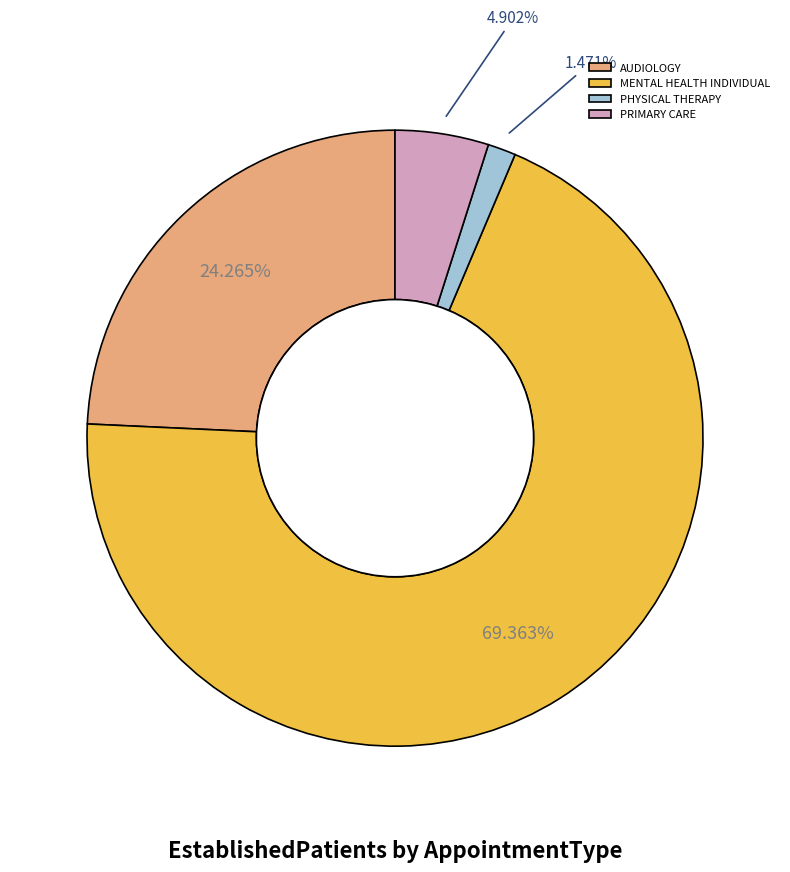

How many segments does this pie chart have?

4